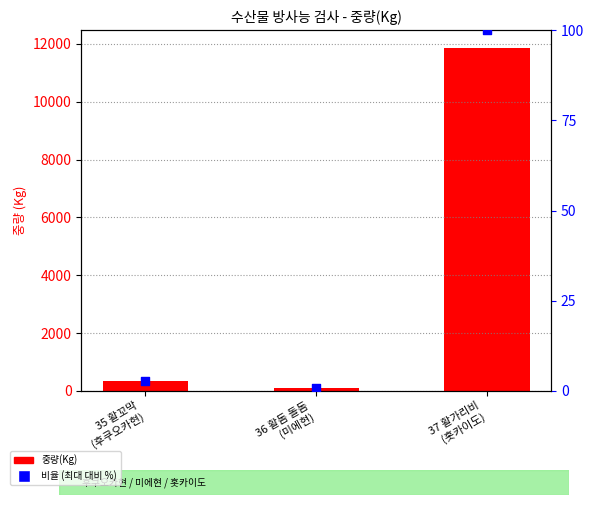

Which series contains the lowest Y value?

비율 (최대 대비 %)